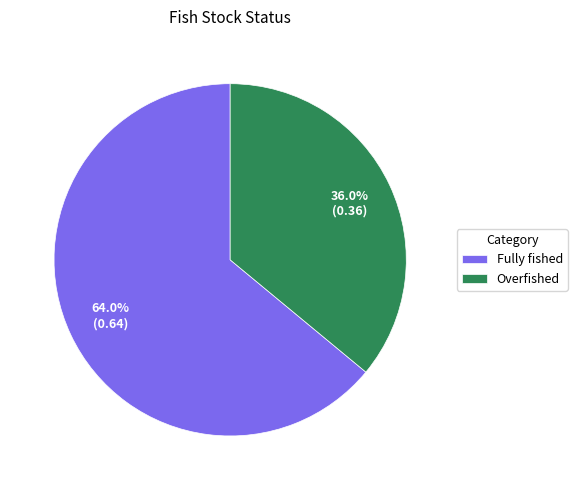

To the nearest percent, what portion does Overfished represent?

36%